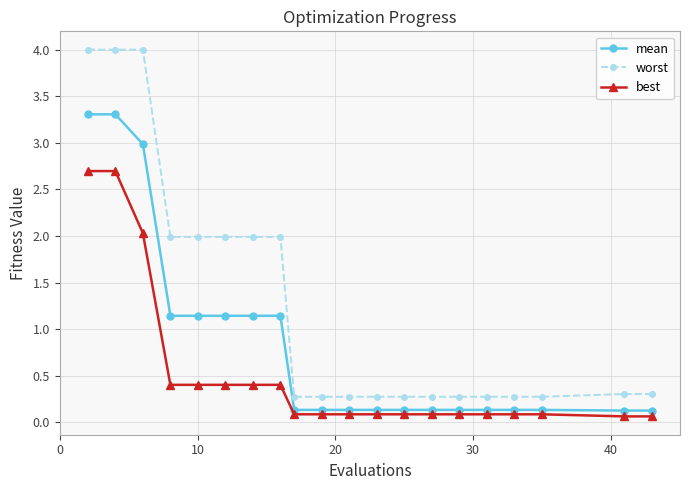

True or false: mean and worst cross at least once.

False